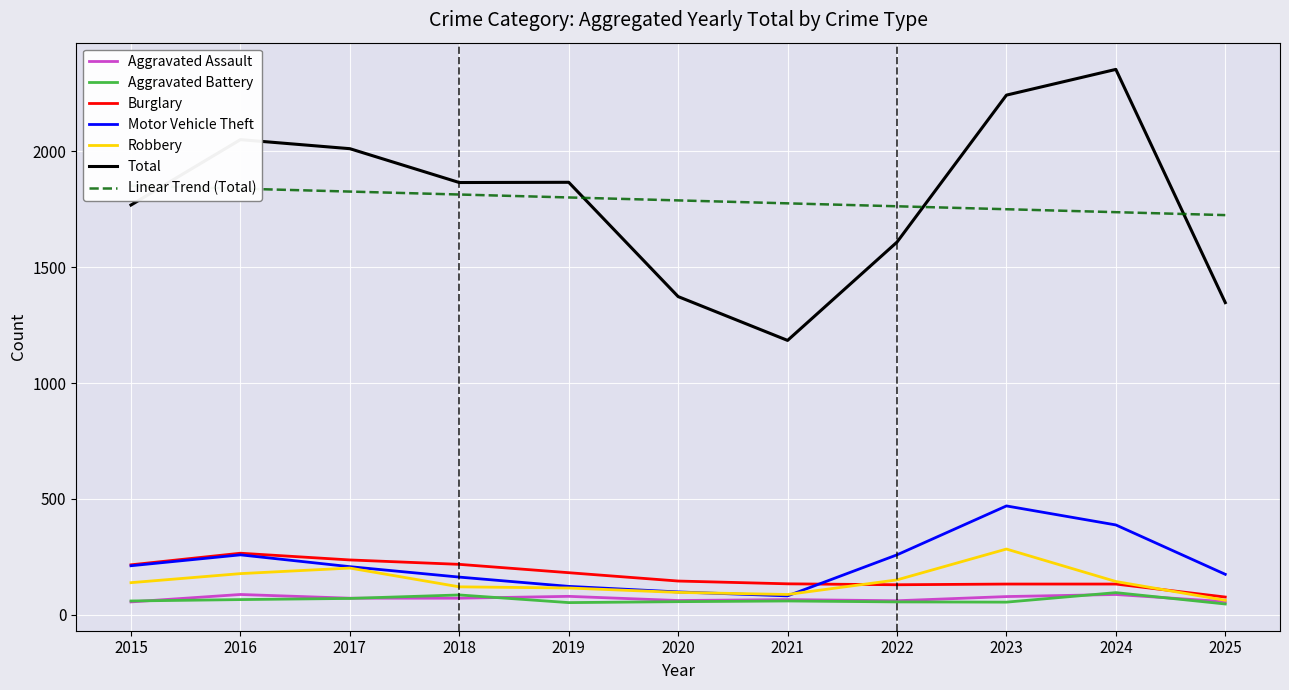

Rank the series at 2023 from highest to lowest value.

Total, Motor Vehicle Theft, Robbery, Burglary, Aggravated Assault, Aggravated Battery